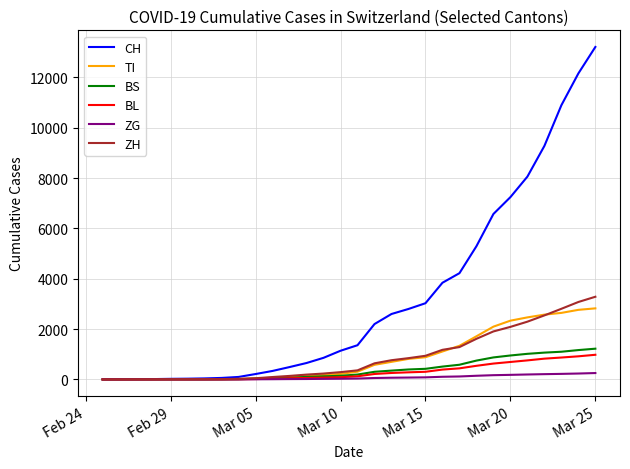

Which series has the largest total across all categories?

CH